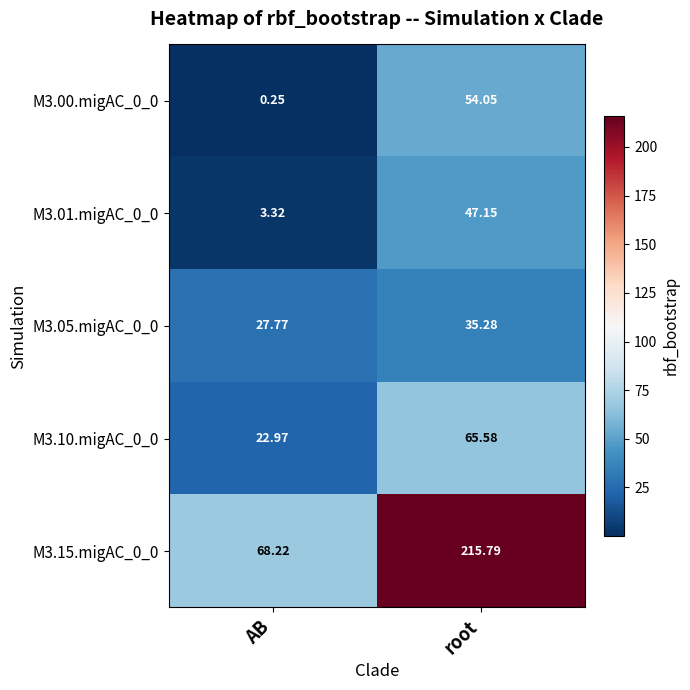

List the labels in order of M3.10.migAC_0_0 value, smallest first.

AB, root